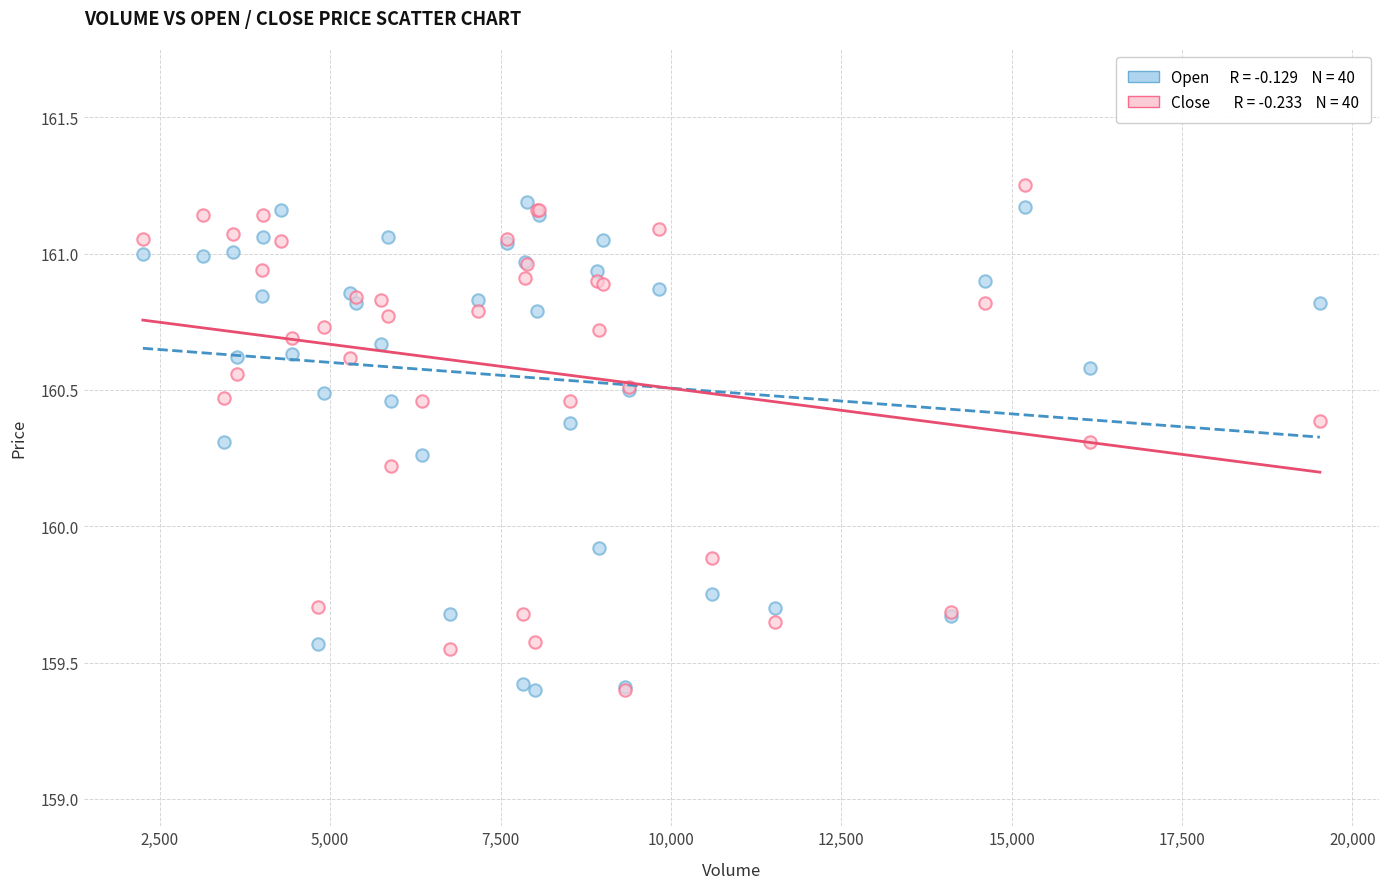

Across all series, what Y value is closest to 160?

159.9